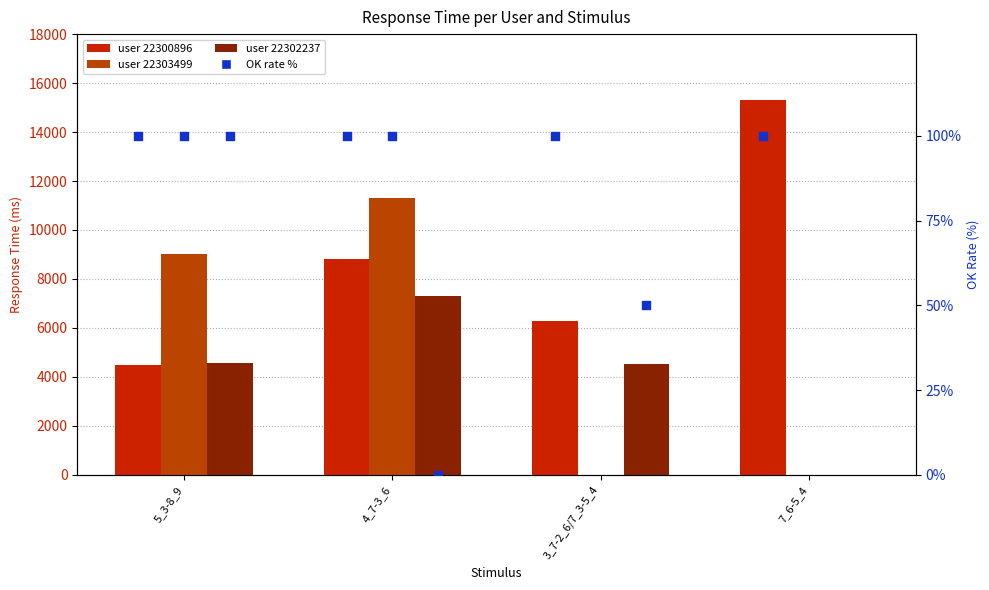

Which series has the largest total across all categories?

user 22300896